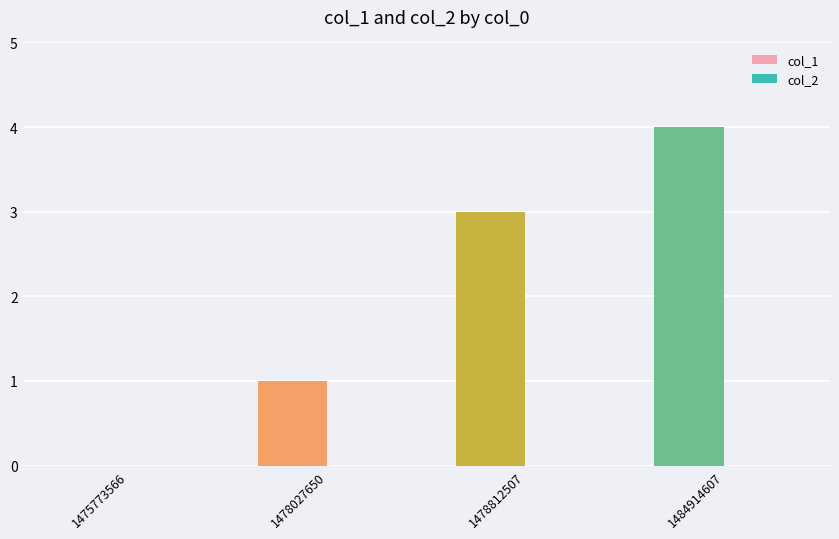

What is the sum of the values at 1484914607 and 1475773566?

4